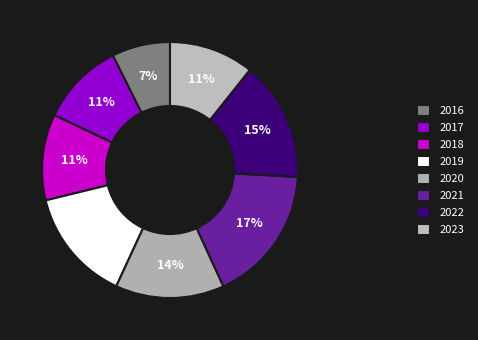

How many segments does this pie chart have?

8